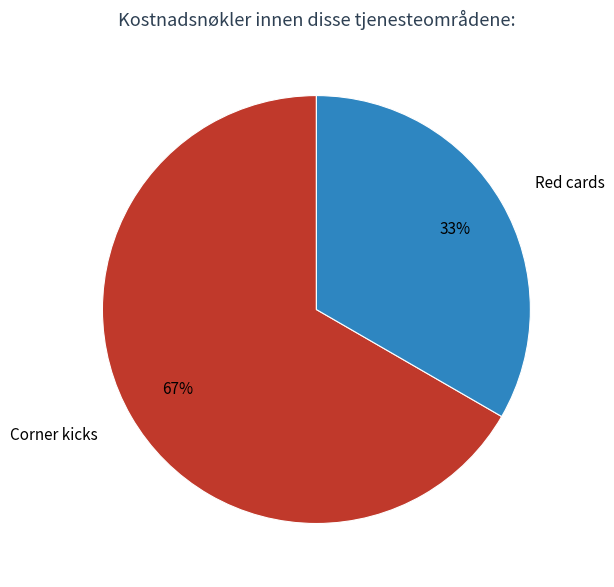

How many segments does this pie chart have?

2